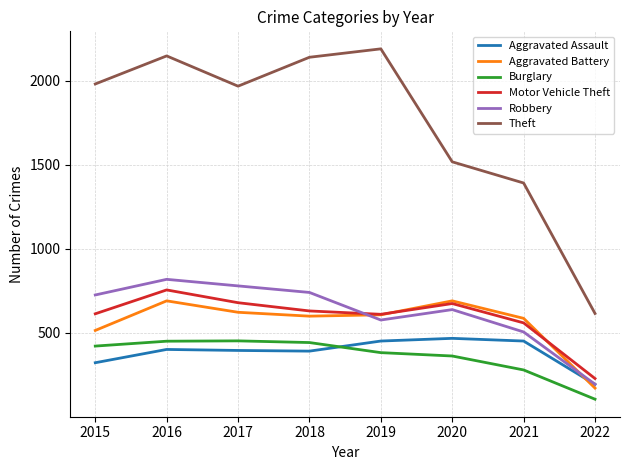

The value of Theft at 2017 is 2745. True or false?

False